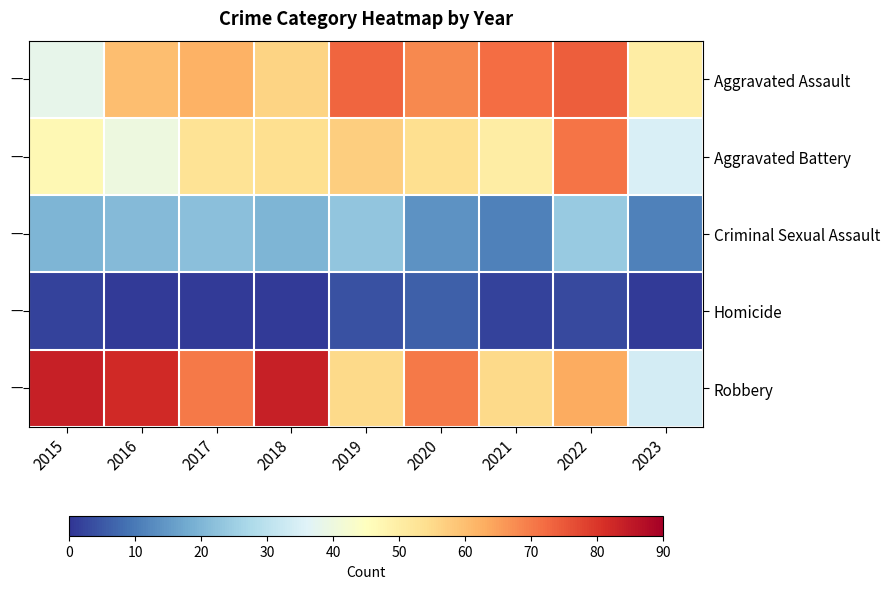

What is the smallest value displayed?

1